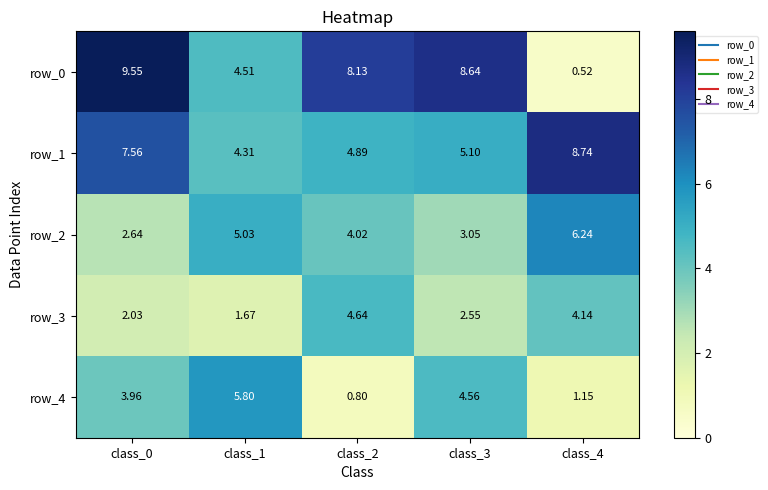

Which series has the largest total across all categories?

row_0